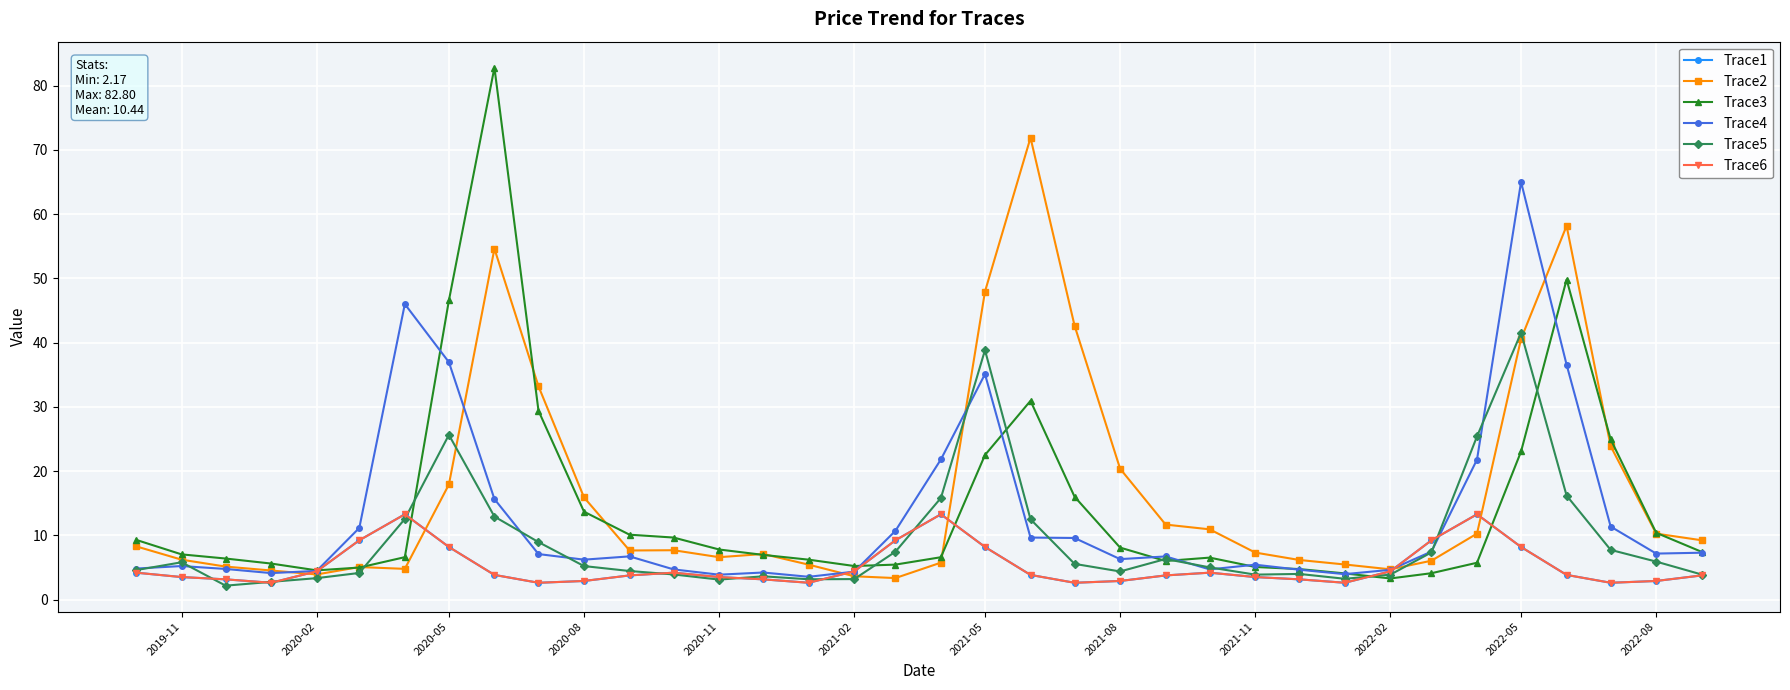

Is this an area chart (filled region under the line)?

No